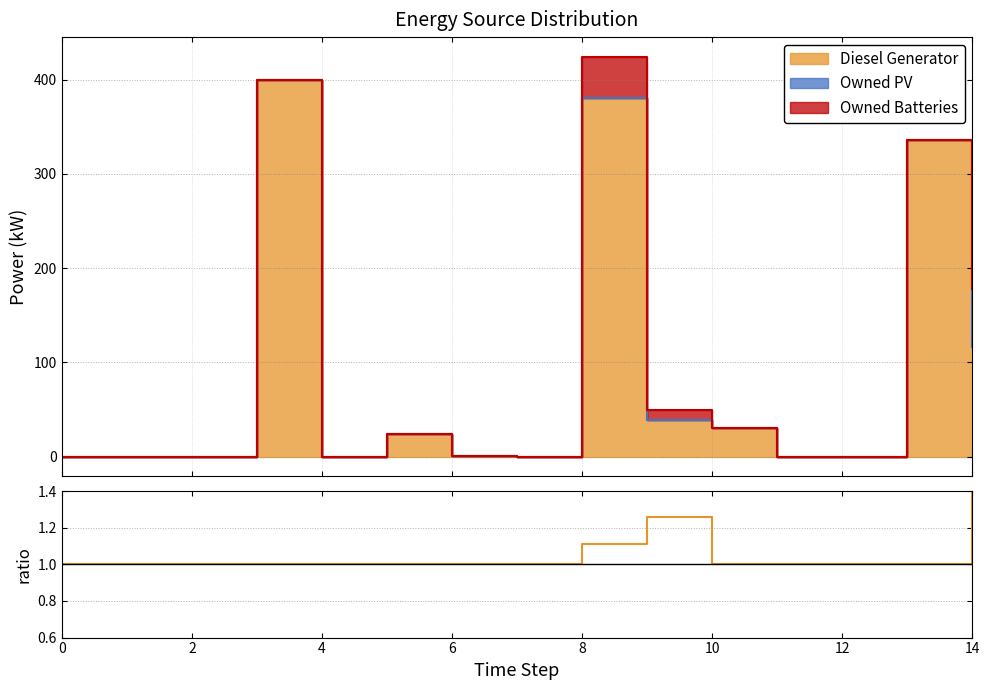

Does the chart have visible grid lines?

Yes